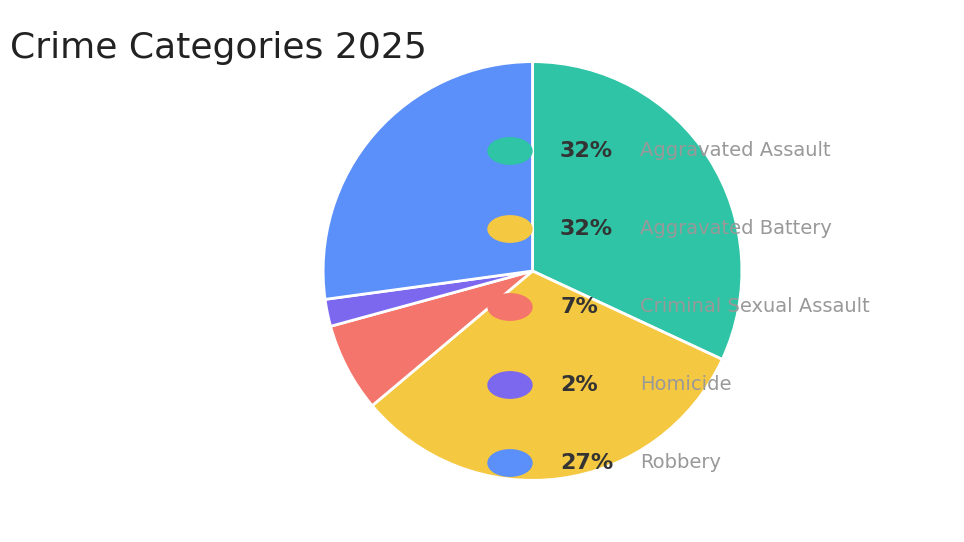

Is there any slice that represents more than half of the pie?

No